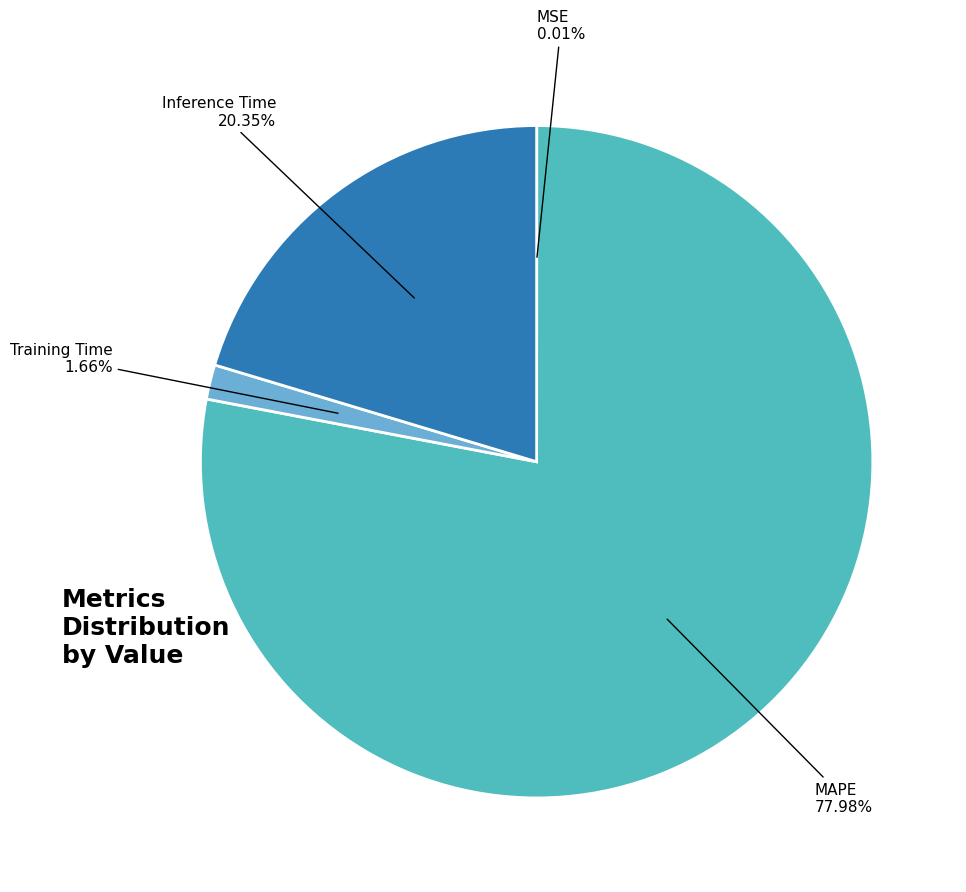

Which category accounts for the majority?

MAPE